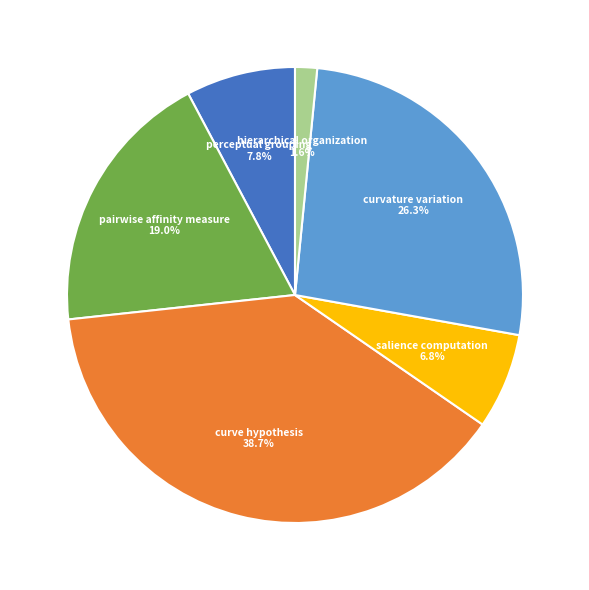

Does any single category account for the majority?

No